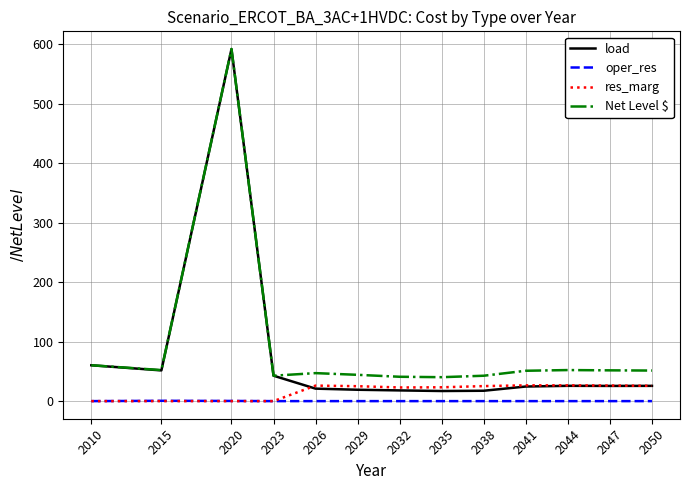

What are all the series names shown in the legend?

load, oper_res, res_marg, Net Level $